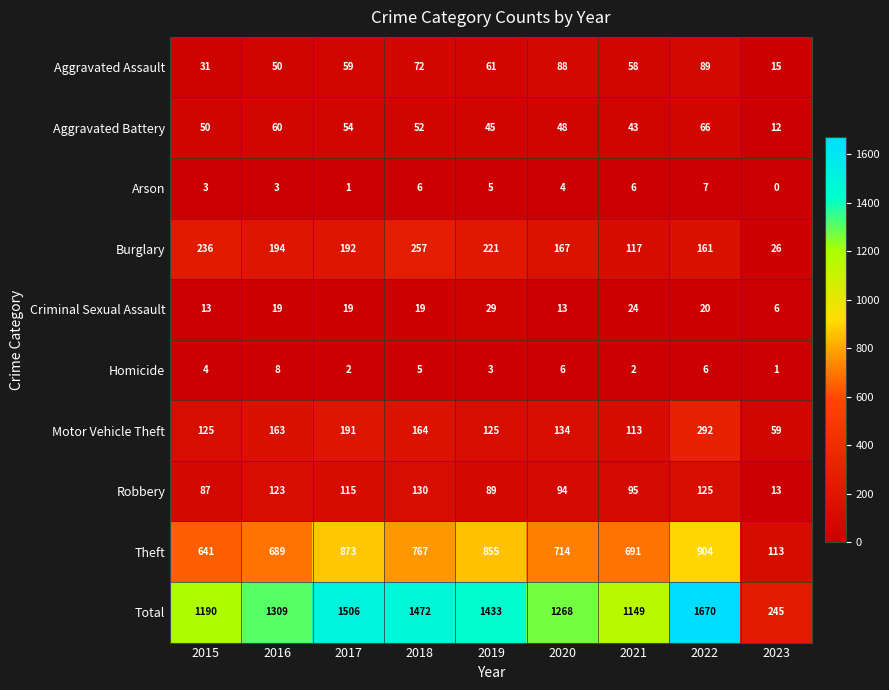

What is the total value across all series at 2016?

2618